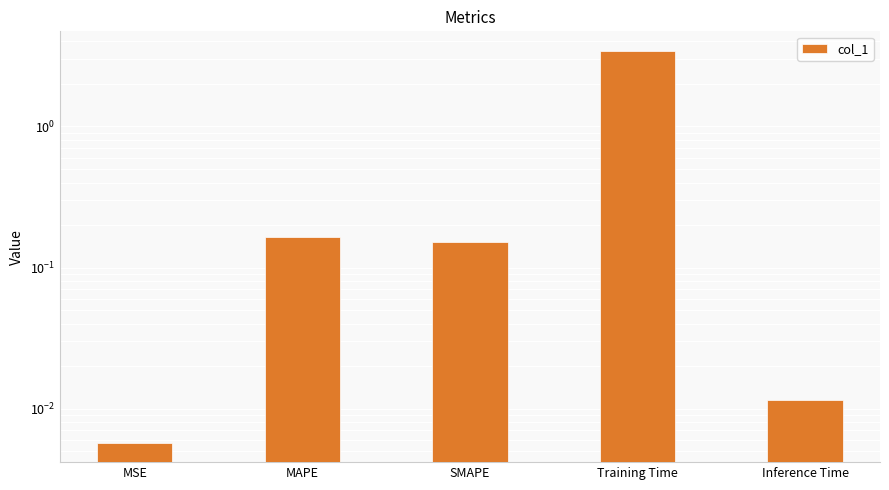

What position from the right is Training Time?

2